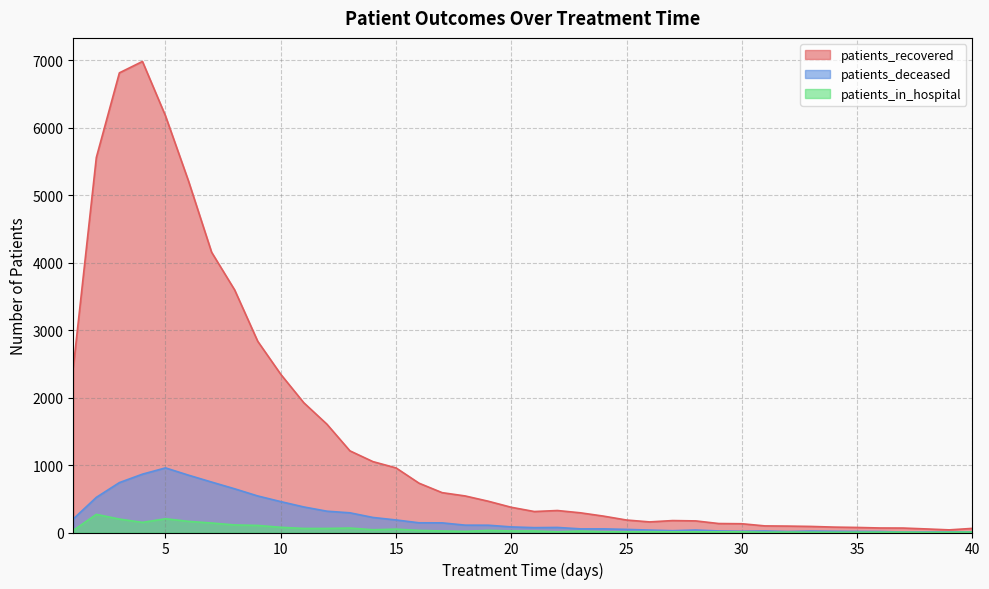

Where is the first local minimum for patients_deceased?

21